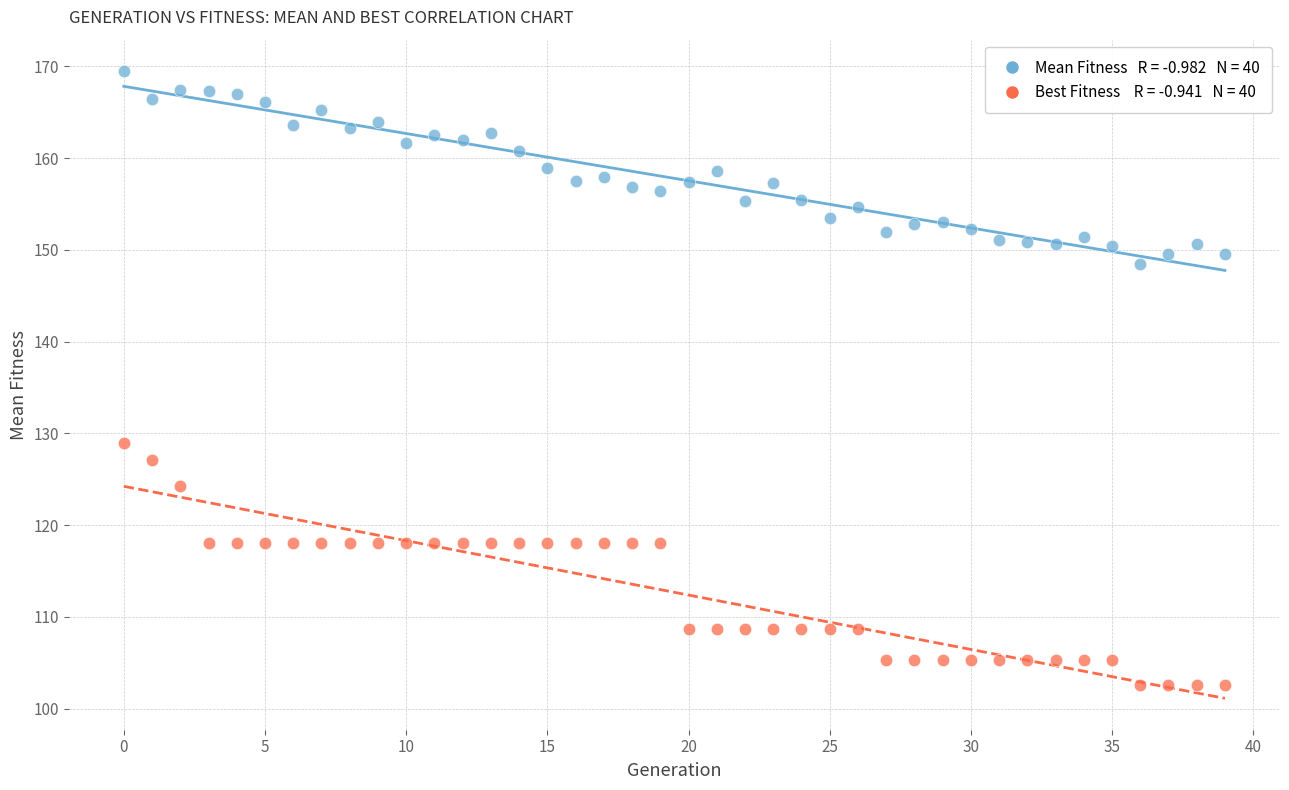

How many points are shown in the scatter plot?

80